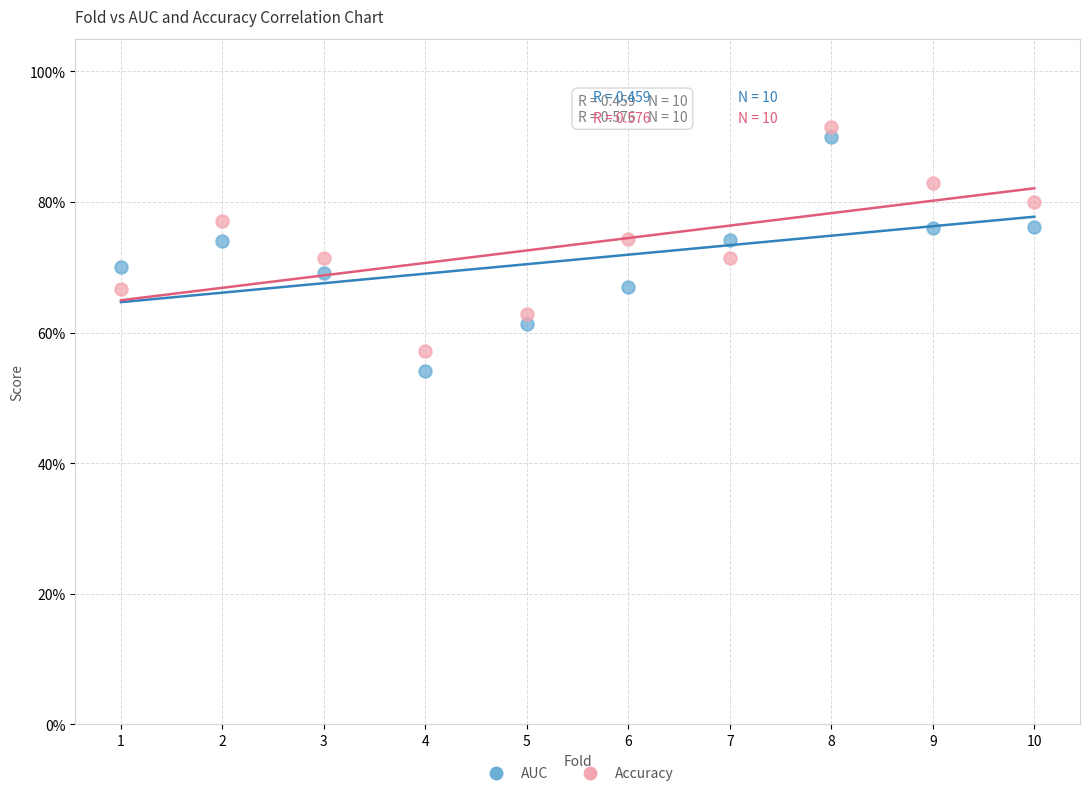

What are all the series names shown in the legend?

AUC, Accuracy